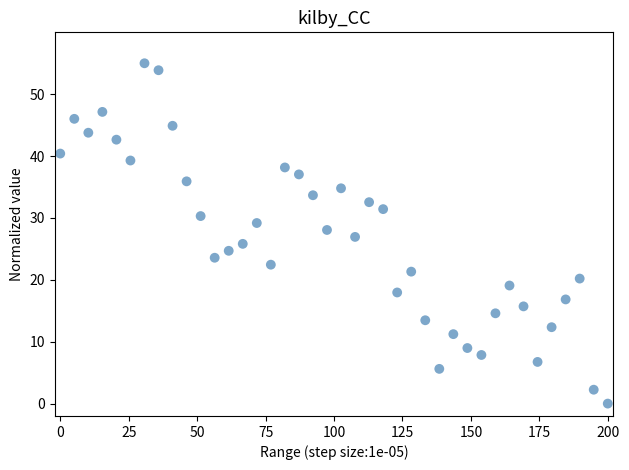

What is the range of Y values (max minus min)?

55.0